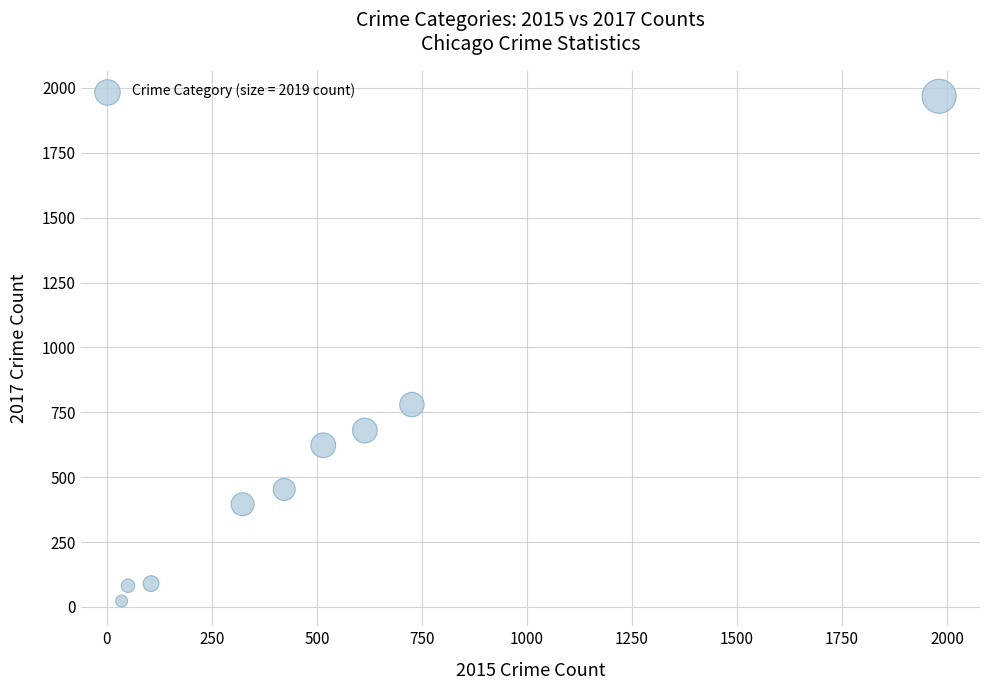

What Y value in the scatter plot is closest to 995?

780